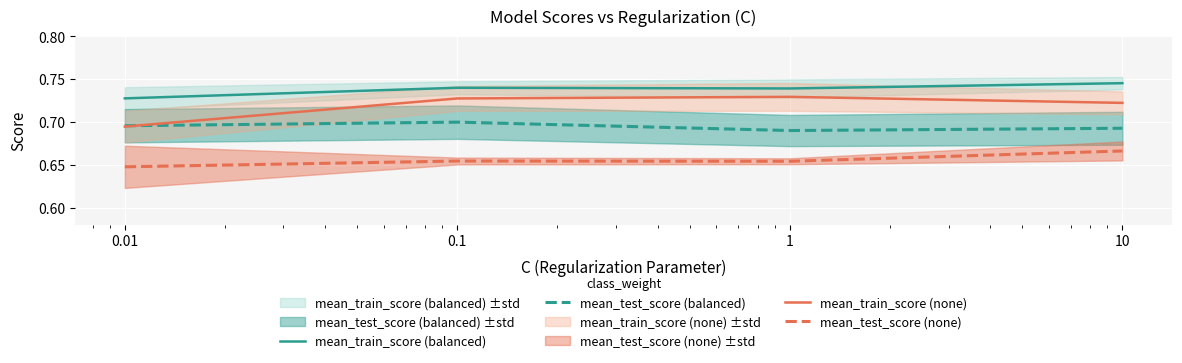

Reading left to right, list all the values displayed in this chart.

mean_train_score (balanced): 0.7	0.7	0.7	0.7
mean_test_score (balanced): 0.7	0.7	0.7	0.7
mean_train_score (none): 0.7	0.7	0.7	0.7
mean_test_score (none): 0.6	0.7	0.7	0.7